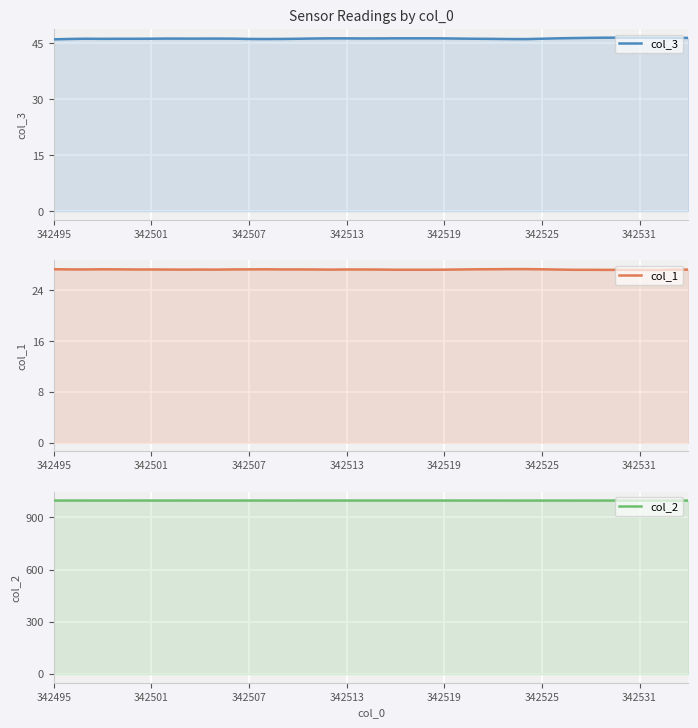

True or false: col_2 and col_1 intersect in this chart.

False